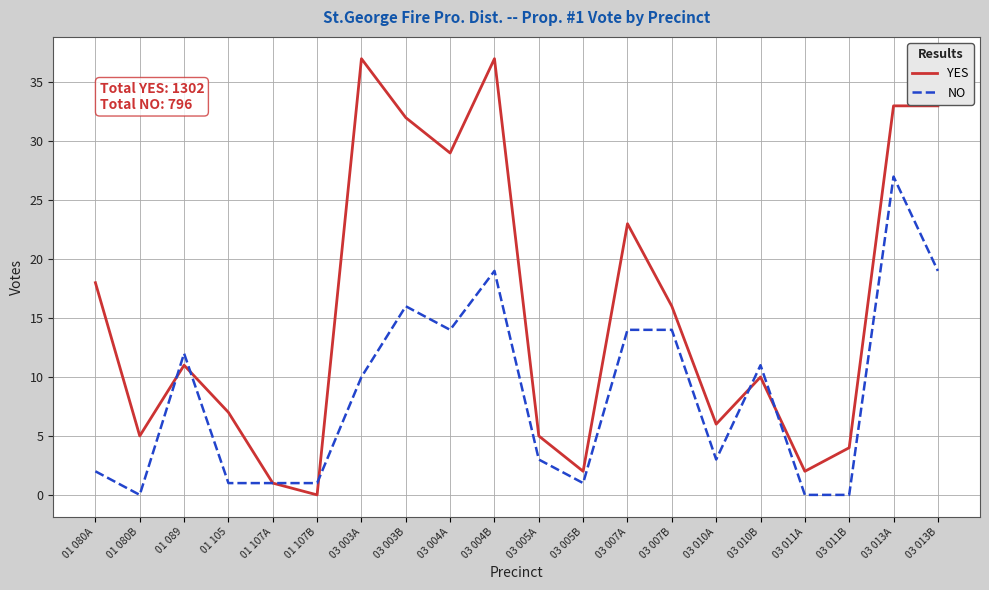

Is it true that NO equals 4 at 03 010B?

False